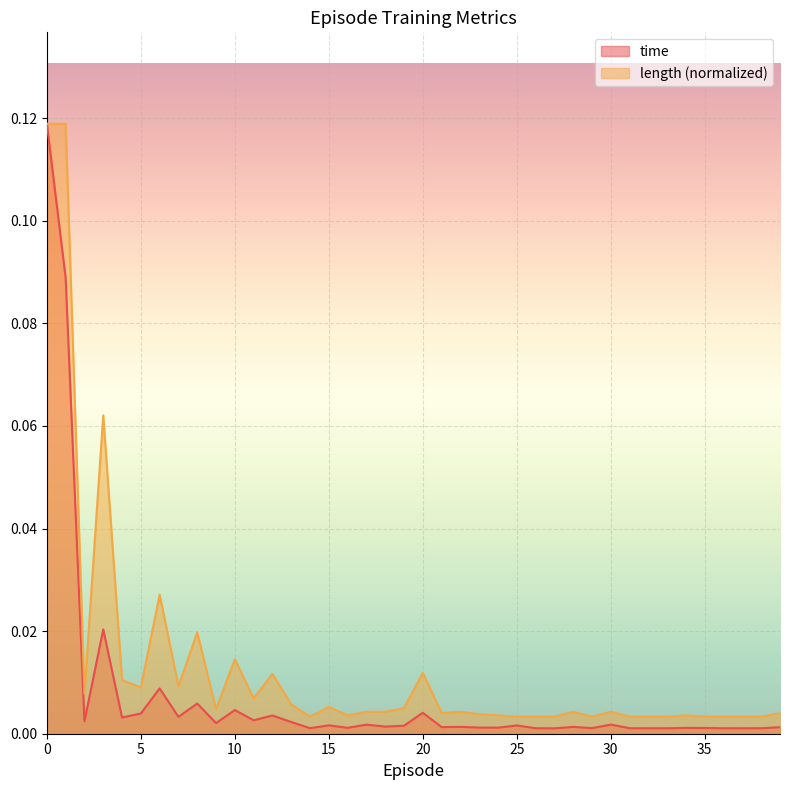

List the labels in order of time value, smallest first.

27, 33, 37, 32, 36, 26, 31, 38, 14, 29, 35, 34, 16, 24, 23, 39, 21, 28, 22, 18, 19, 25, 15, 17, 30, 9, 13, 2, 11, 4, 7, 12, 5, 20, 10, 8, 6, 3, 1, 0